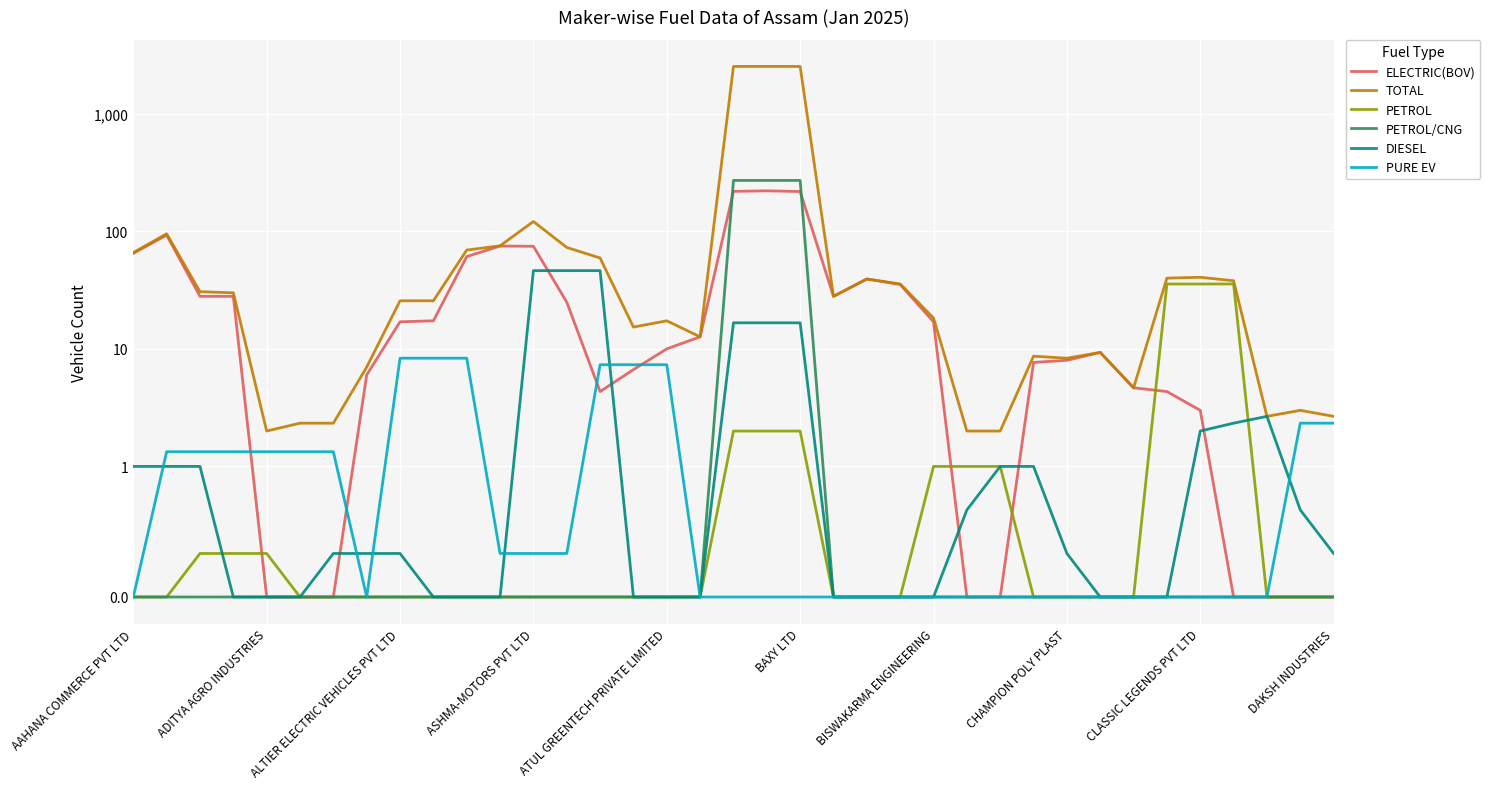

Between AAHANA COMMERCE PVT LTD and 18, which series saw the biggest shift?

TOTAL